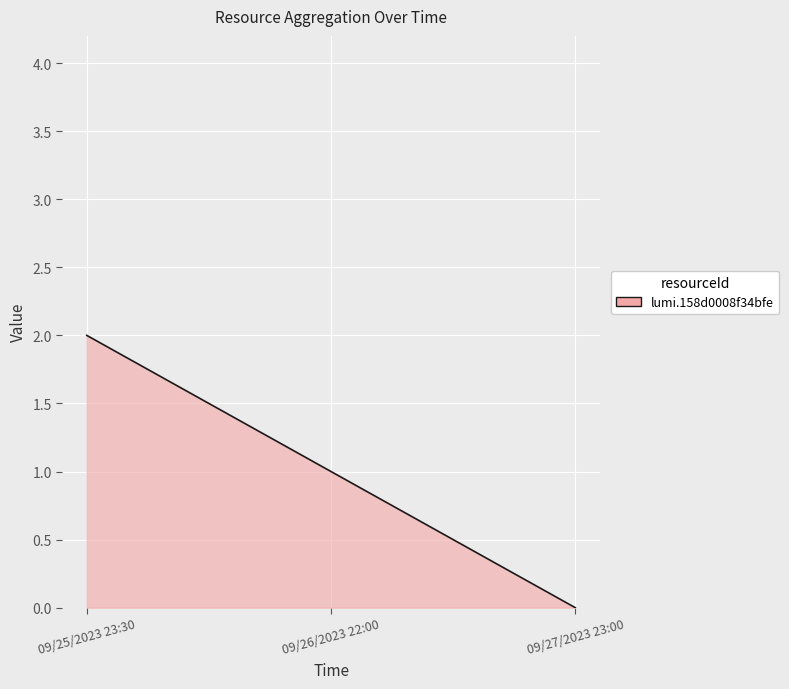

How many values in the row_index series exceed 1?

1